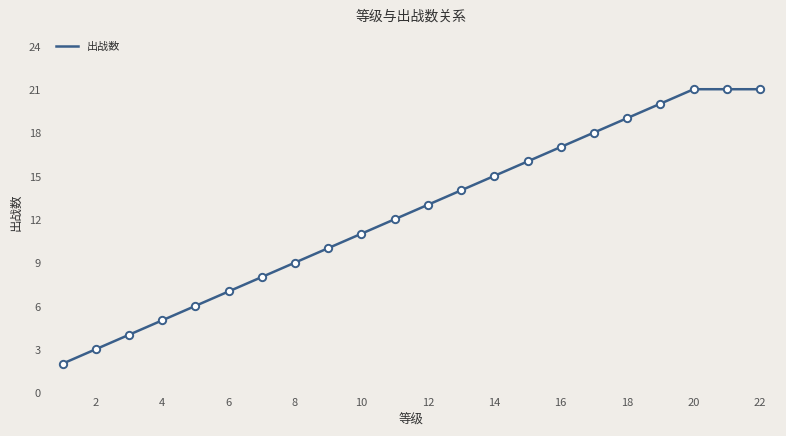

What is the maximum value shown in the chart?

21